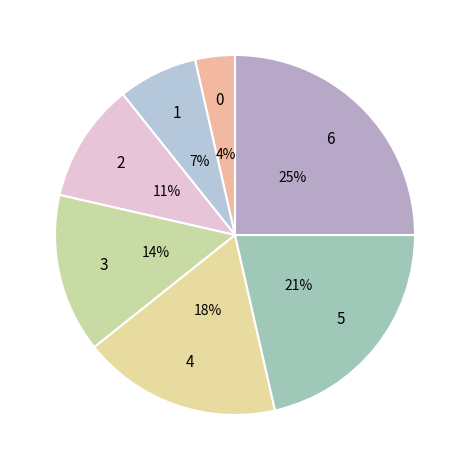

Rank the categories by value from highest to lowest.

6, 5, 4, 3, 2, 1, 0